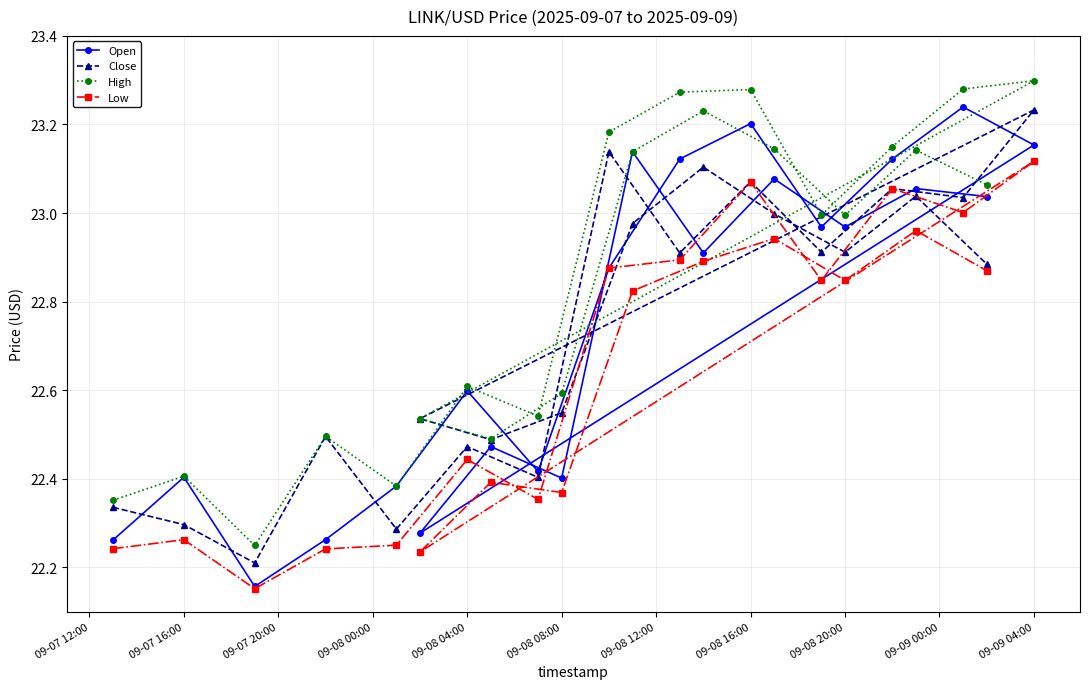

Which series has the largest total across all categories?

High